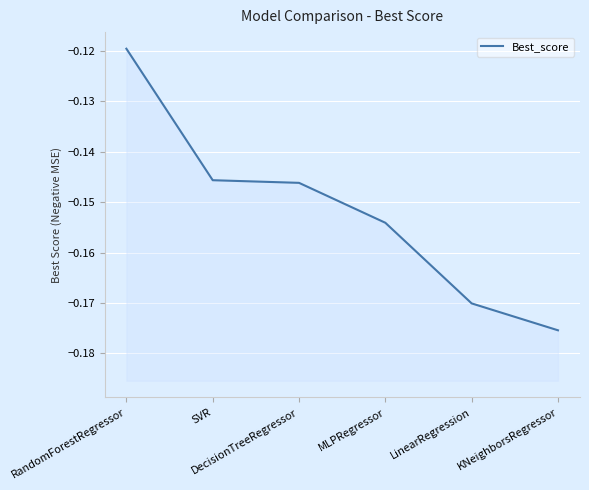

What is the smallest value displayed?

-0.2